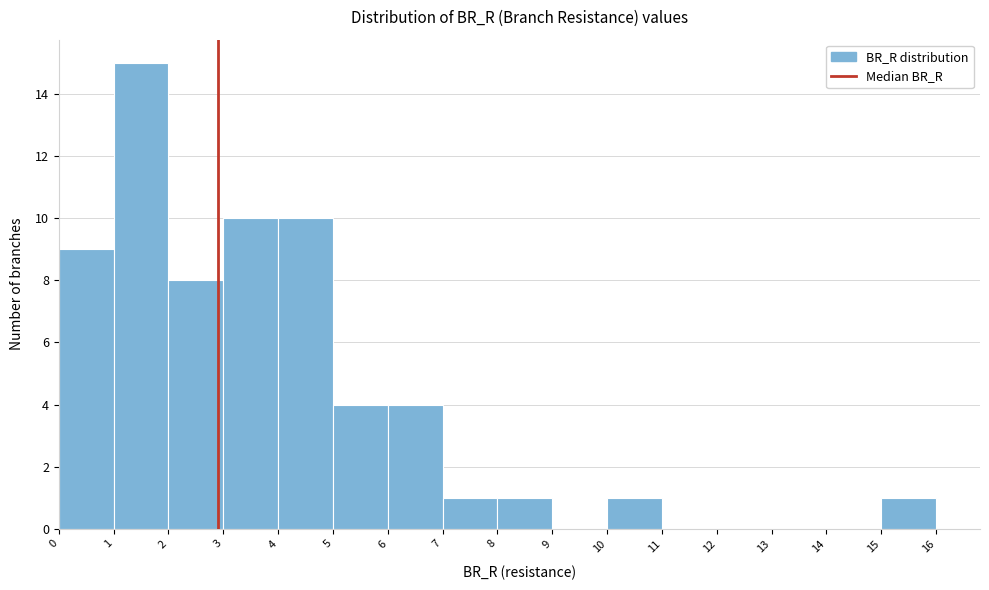

Reading left to right, list every bar in this chart as the range it spans on the x-axis followed by its height. The values are not printed on the chart, so give them approximately, as read against the axis.

0 to 1: 9
1 to 2: 15
2 to 3: 8
3 to 4: 10
4 to 5: 10
5 to 6: 4
6 to 7: 4
7 to 8: 1
8 to 9: 1
9 to 10: 0
10 to 11: 1
11 to 12: 0
12 to 13: 0
13 to 14: 0
14 to 15: 0
15 to 16: 1